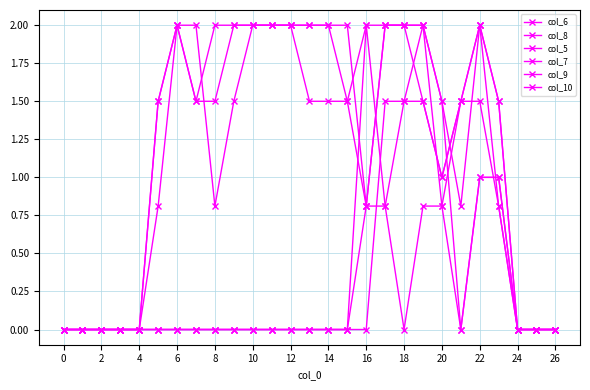

How many interior local valleys does the col_7 series have?

2